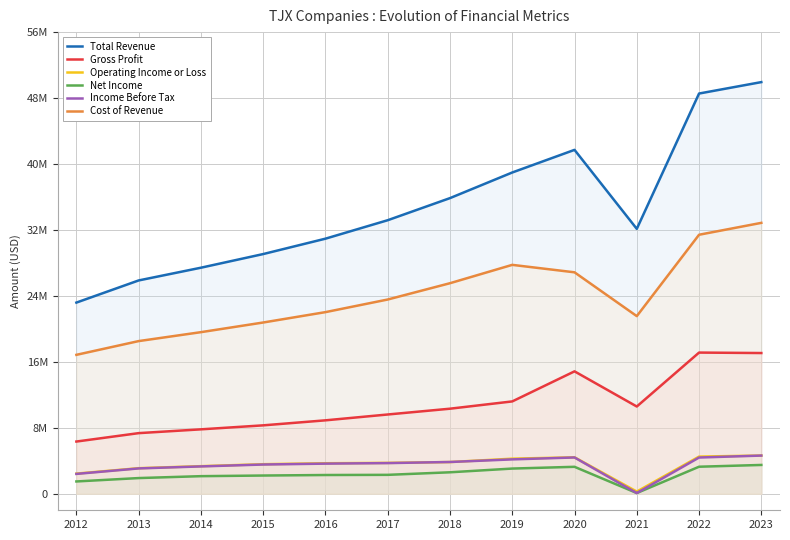

What is the difference between the second highest and minimum values in the Cost of Revenue series?

14567200